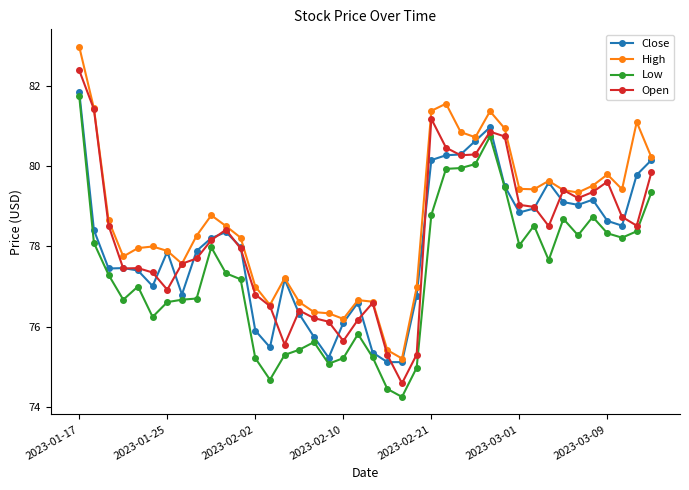

What is the value of the Open point at the 32nd from the left?

79.0